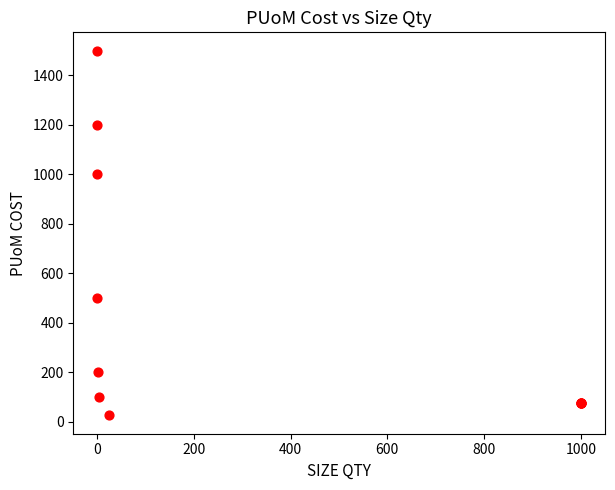

What Y value in the scatter plot is closest to 762?

1000